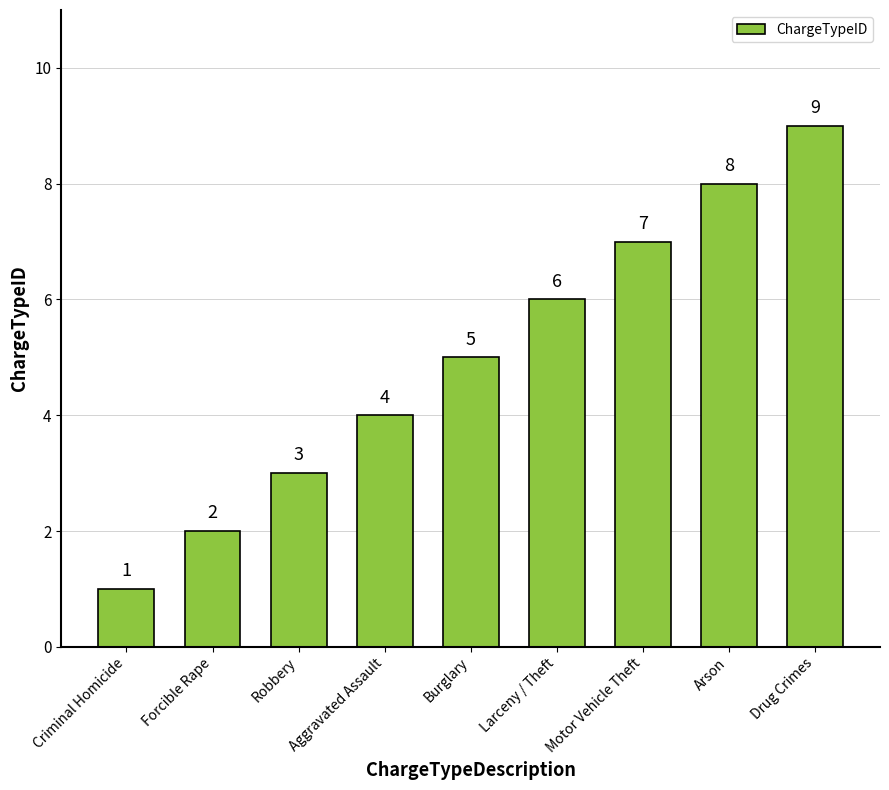

What is the minimum value shown in the chart?

1